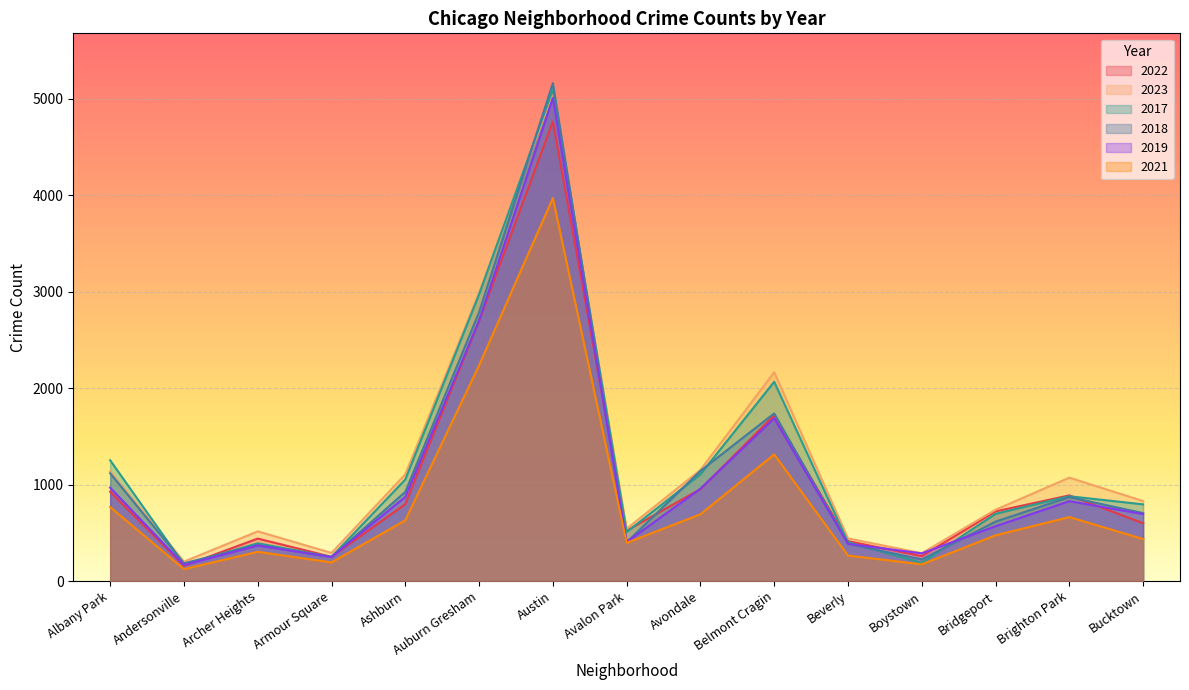

List the labels in order of 2022 value, largest first.

Austin, Auburn Gresham, Belmont Cragin, Avondale, Albany Park, Brighton Park, Ashburn, Bridgeport, Bucktown, Avalon Park, Archer Heights, Beverly, Boystown, Armour Square, Andersonville